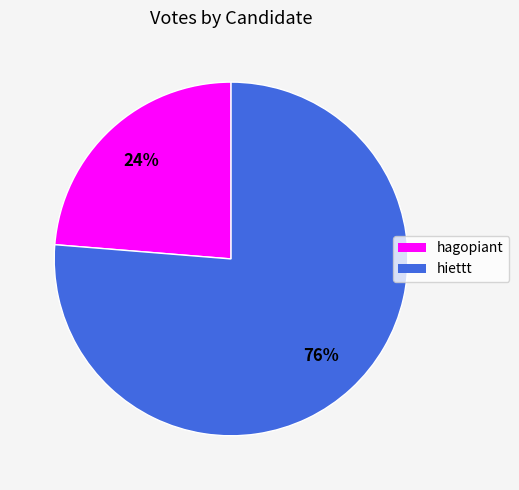

Count the number of slices in the pie.

2